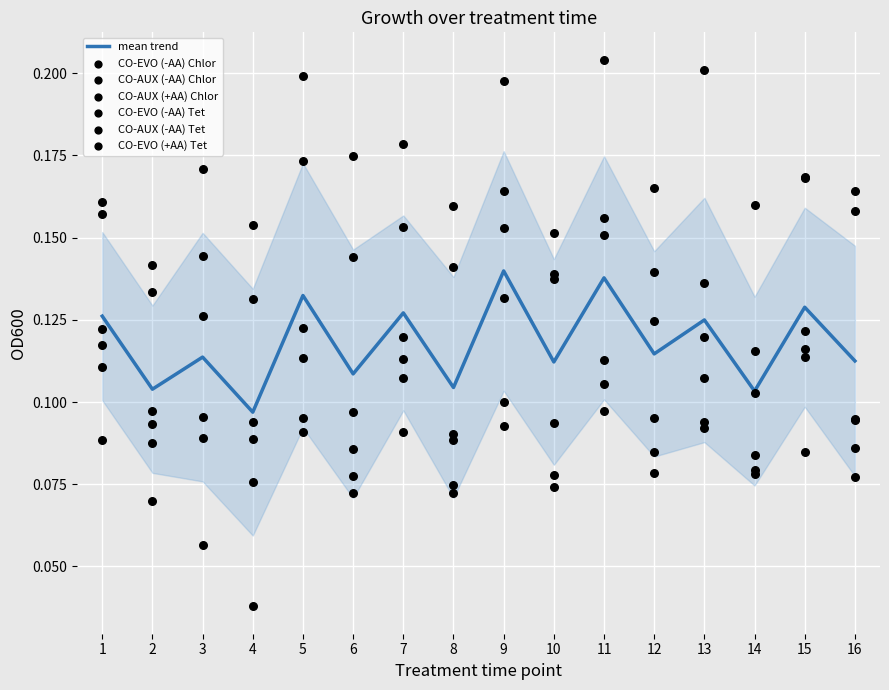

At how many categories does at least one series exceed 0?

16